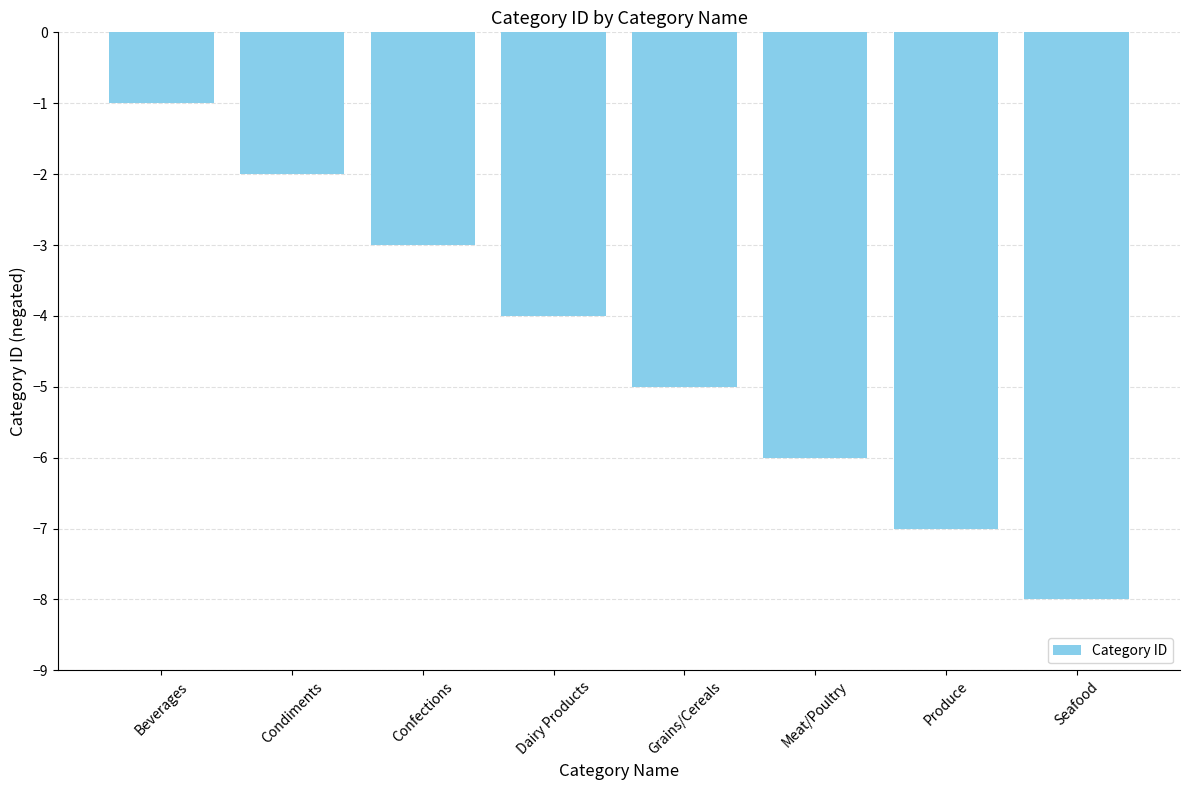

What is the difference between the second highest and minimum values?

6